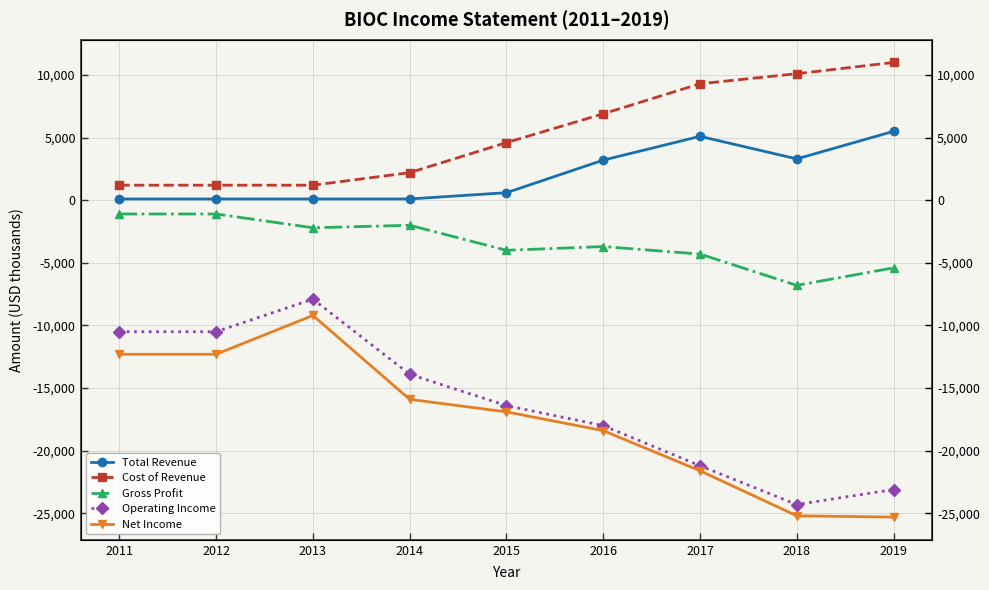

Where is the first local minimum for Gross Profit?

2013